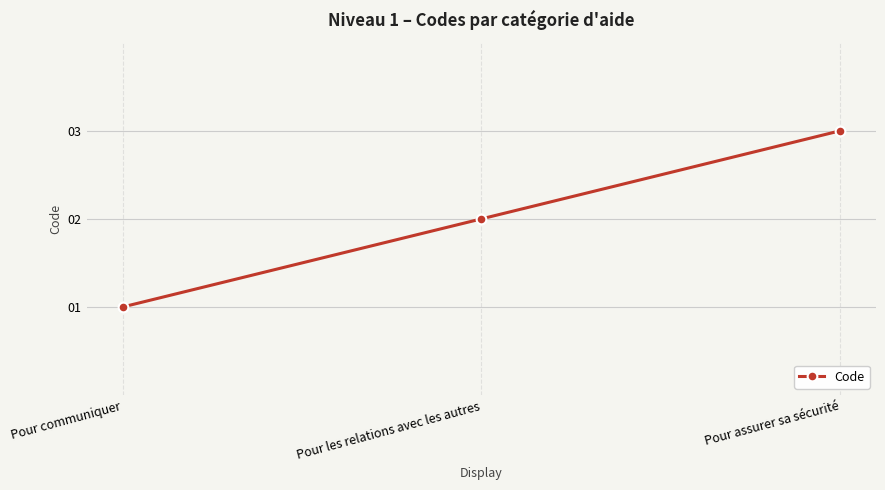

Is it true that the value at Pour les relations avec les autres is 2?

True